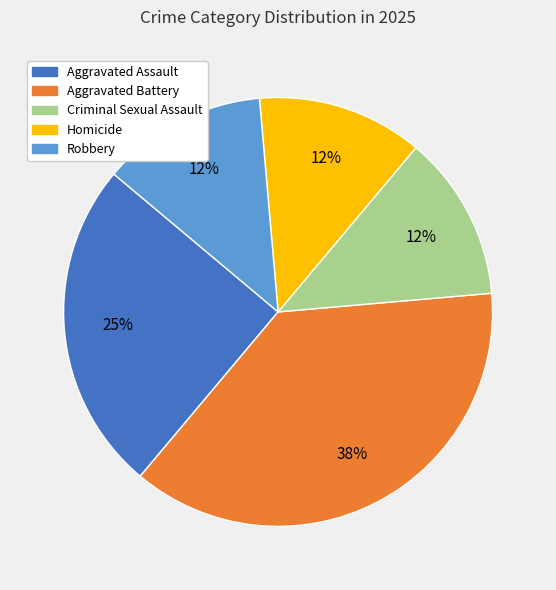

Which has a higher value, Aggravated Assault or Homicide?

Aggravated Assault